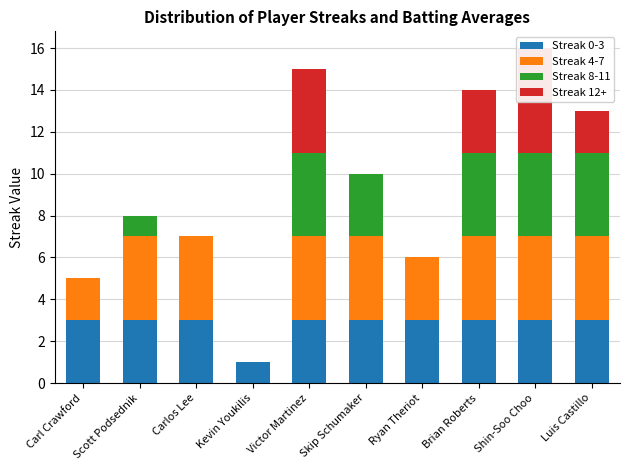

How many bars are there in total?

40